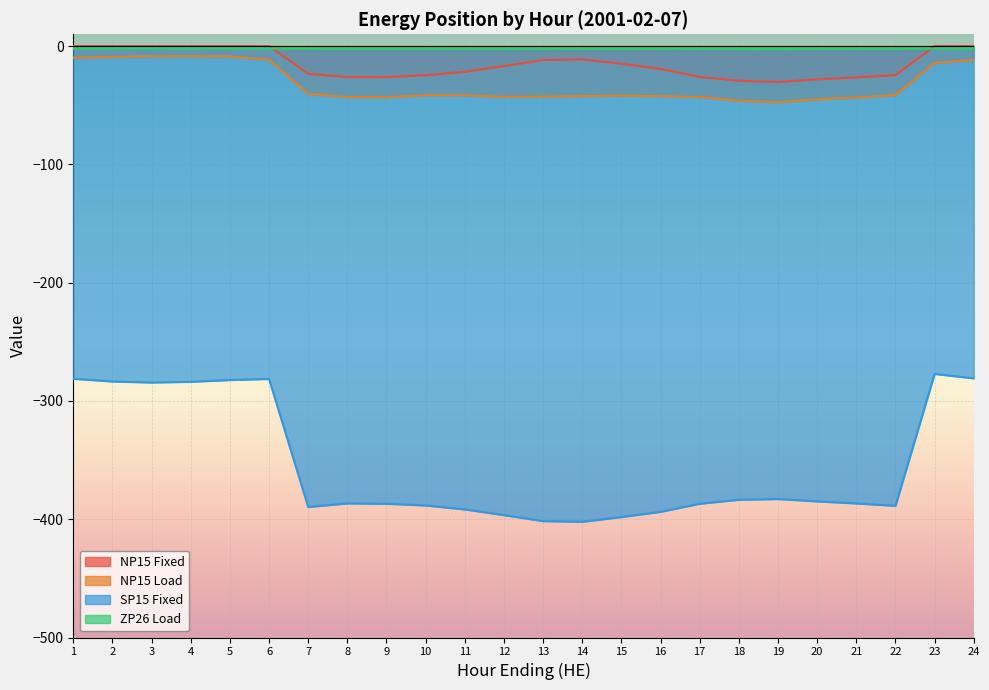

List the series in order of their peak value, lowest first.

SP15 Fixed, NP15 Load, ZP26 Load, NP15 Fixed